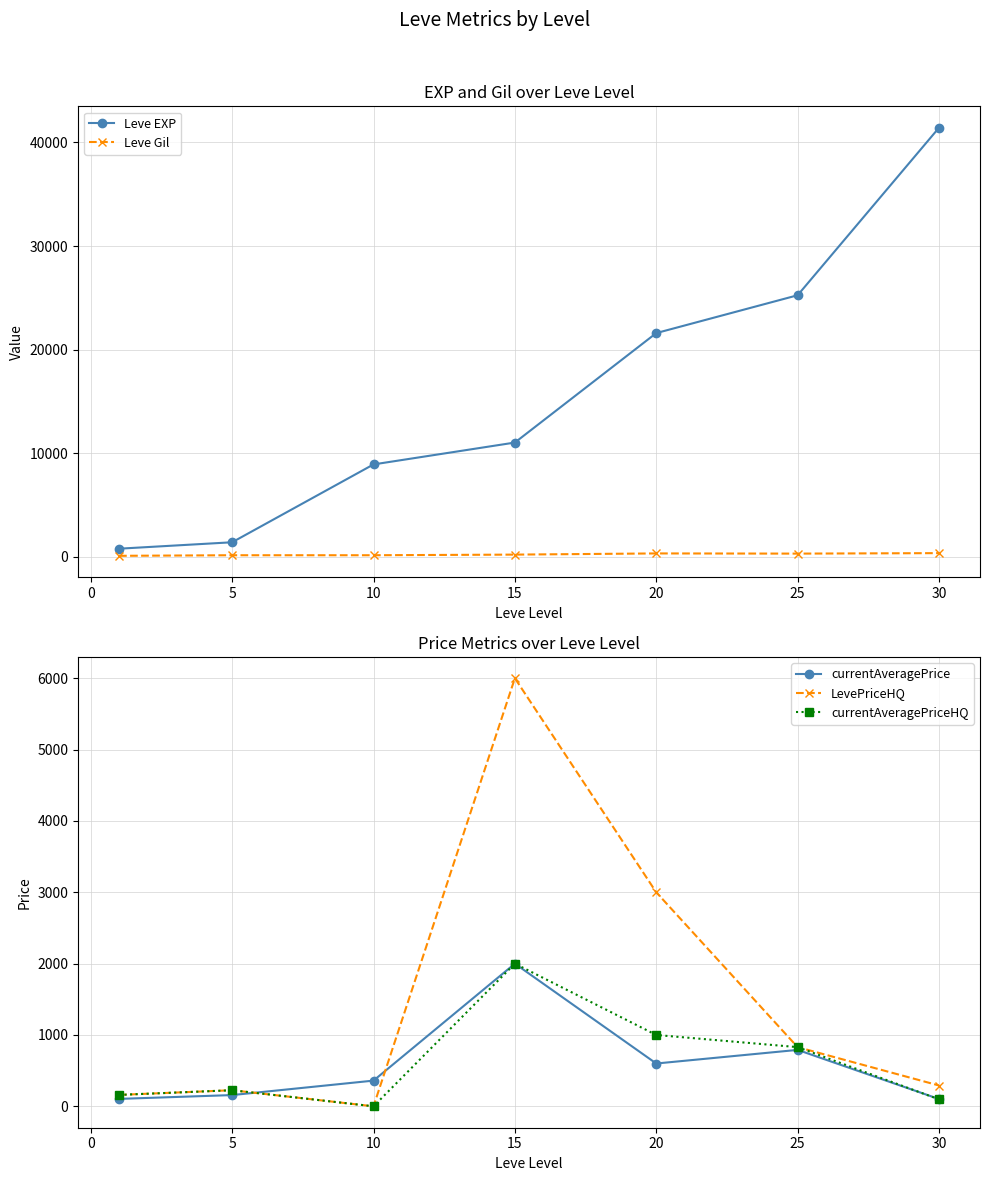

Read the currentAveragePrice value at 20.

600.0